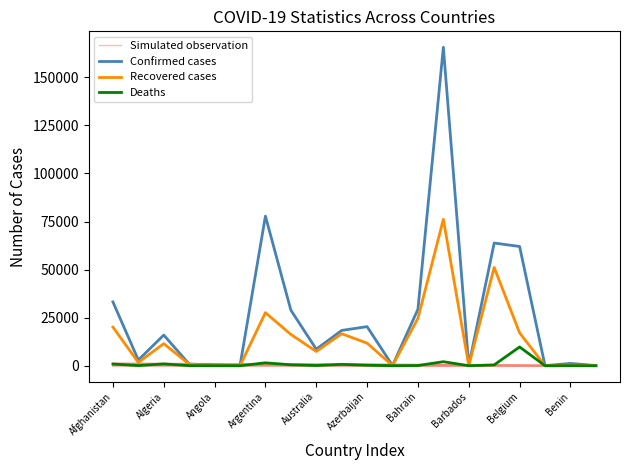

What is the label of the 6th point from the right?

Barbados